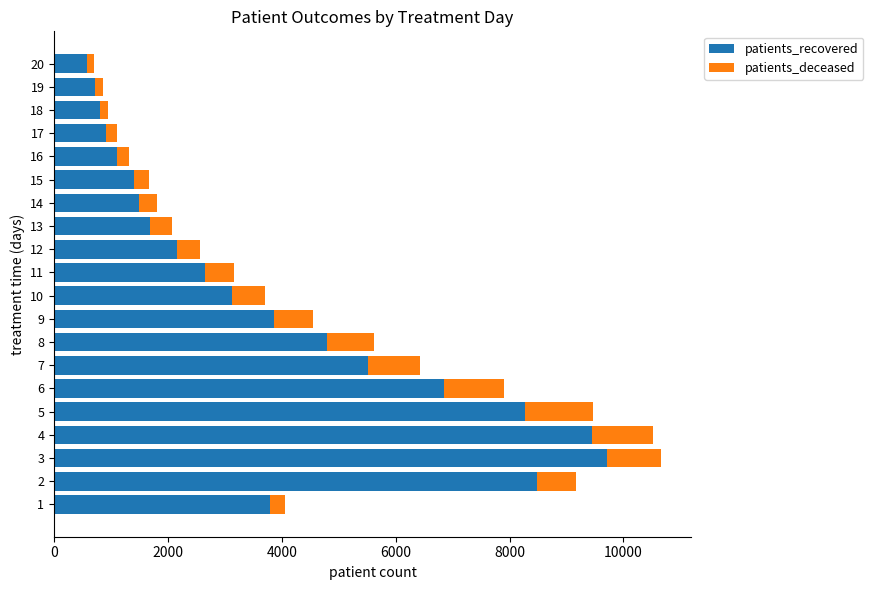

What is the difference between the second highest and second lowest values in the patients_recovered series?

8731